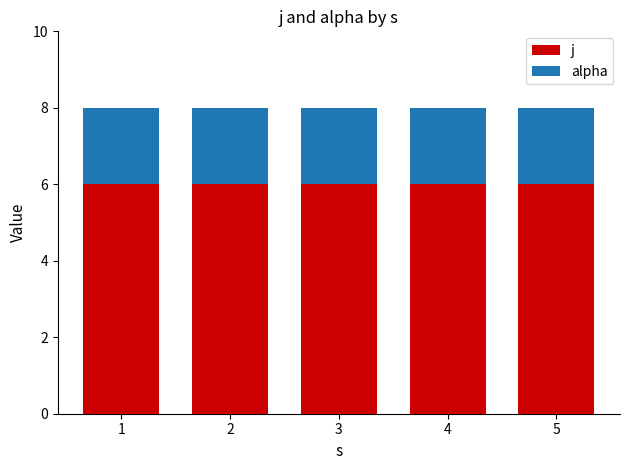

True or false: j has a value of 6 at 5.

True